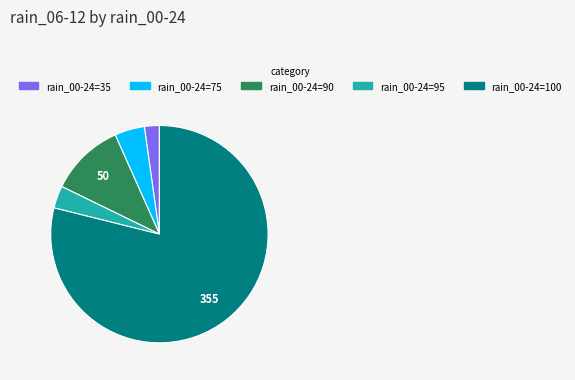

Count the number of slices in the pie.

5